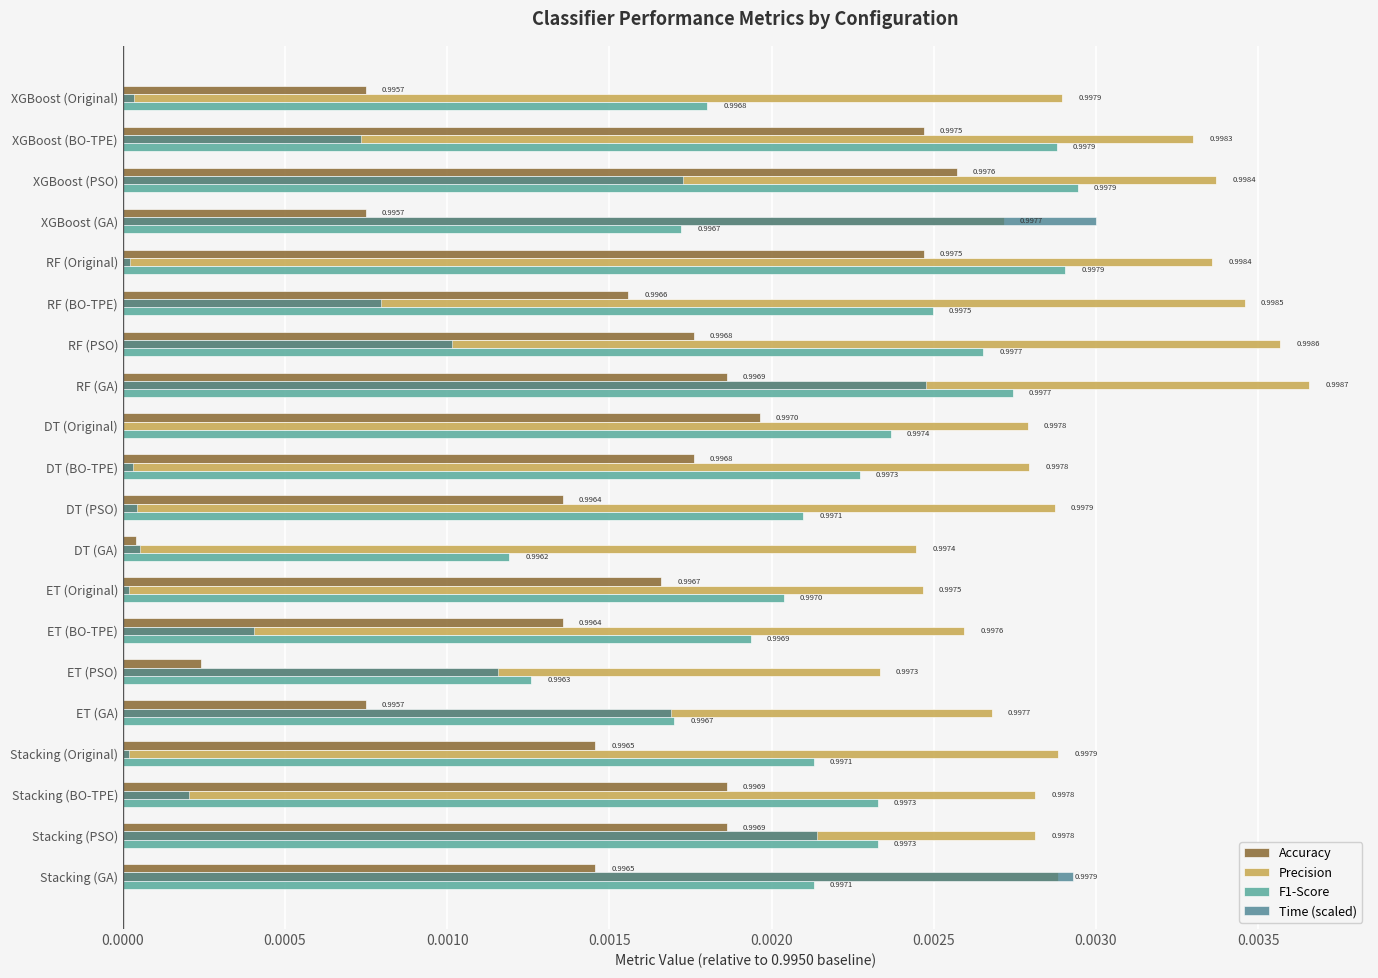

What position from the right is Stacking (Original)?

4